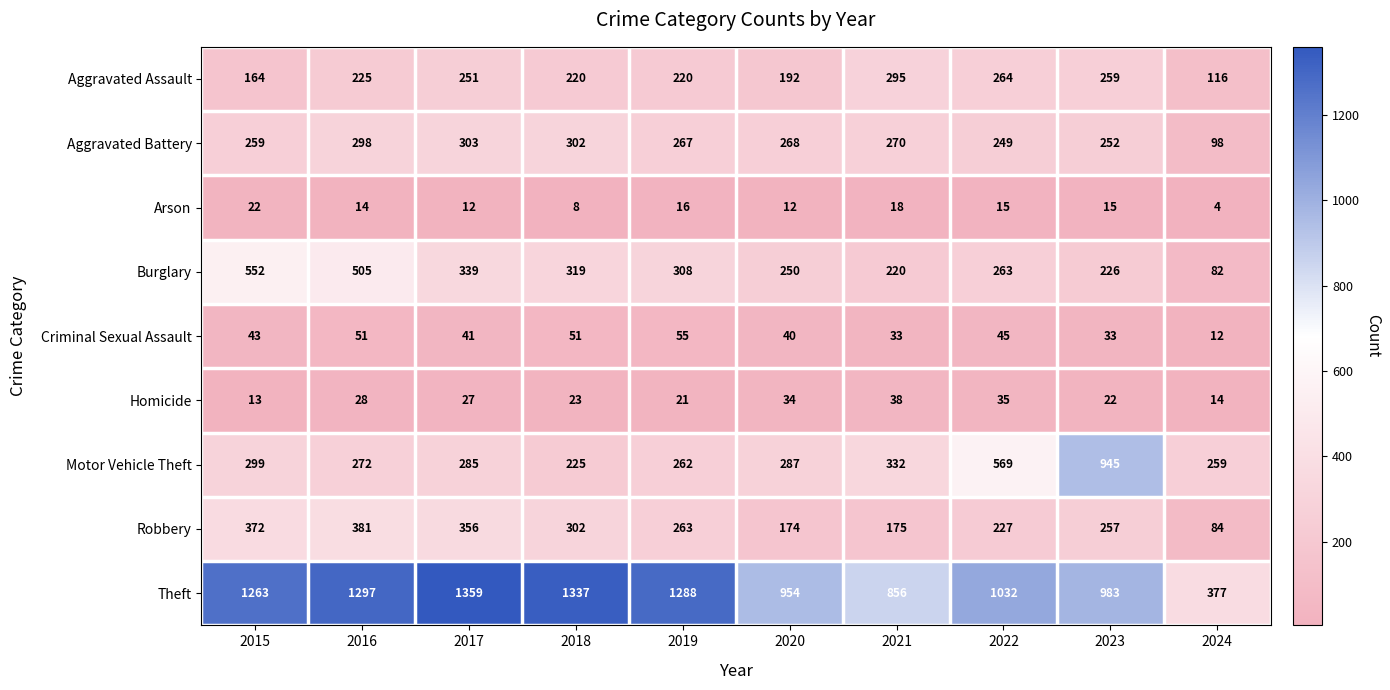

Which series has the largest total across all categories?

Theft